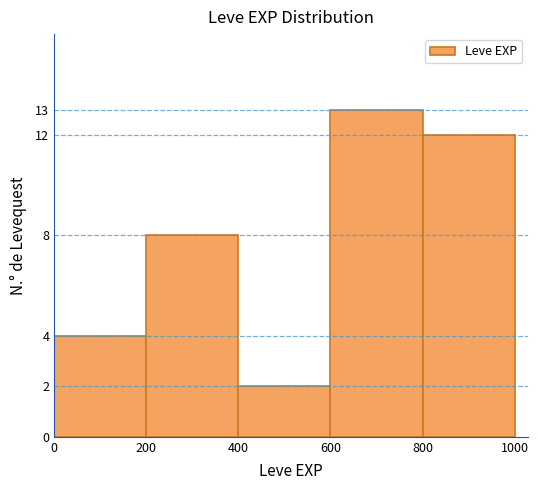

Reading left to right, list every bar in this chart as the range it spans on the x-axis followed by its height. The values are not printed on the chart, so give them approximately, as read against the axis.

0 to 200: 4
200 to 400: 8
400 to 600: 2
600 to 800: 13
800 to 1000: 12